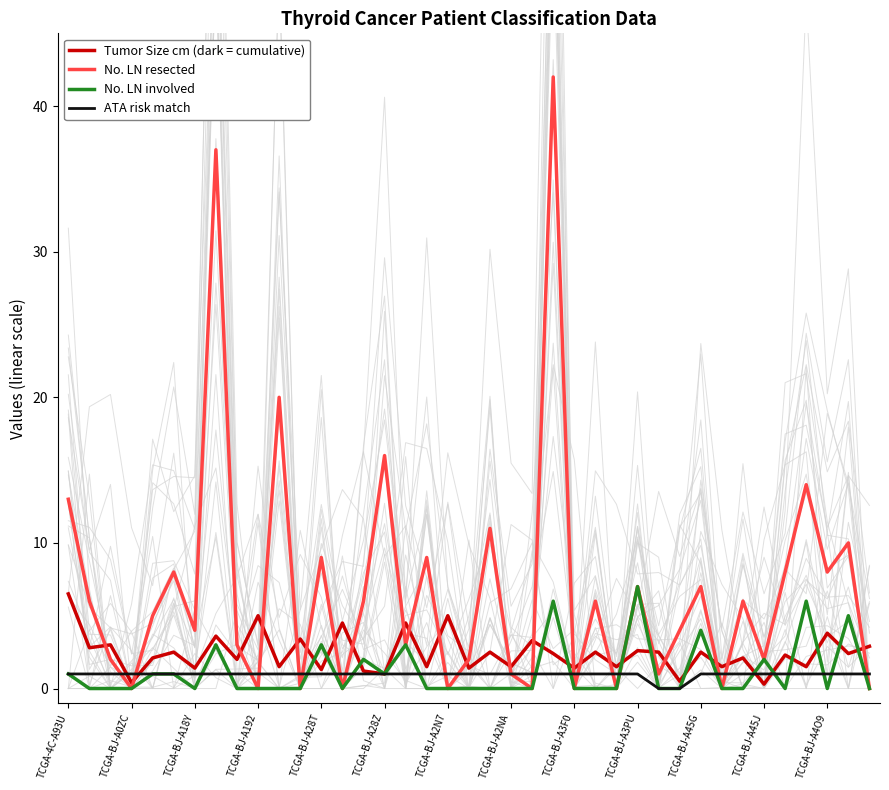

Rank the series by their maximum value, from highest to lowest.

No. LN resected, No. LN involved, Tumor Size cm (dark = cumulative), ATA risk match